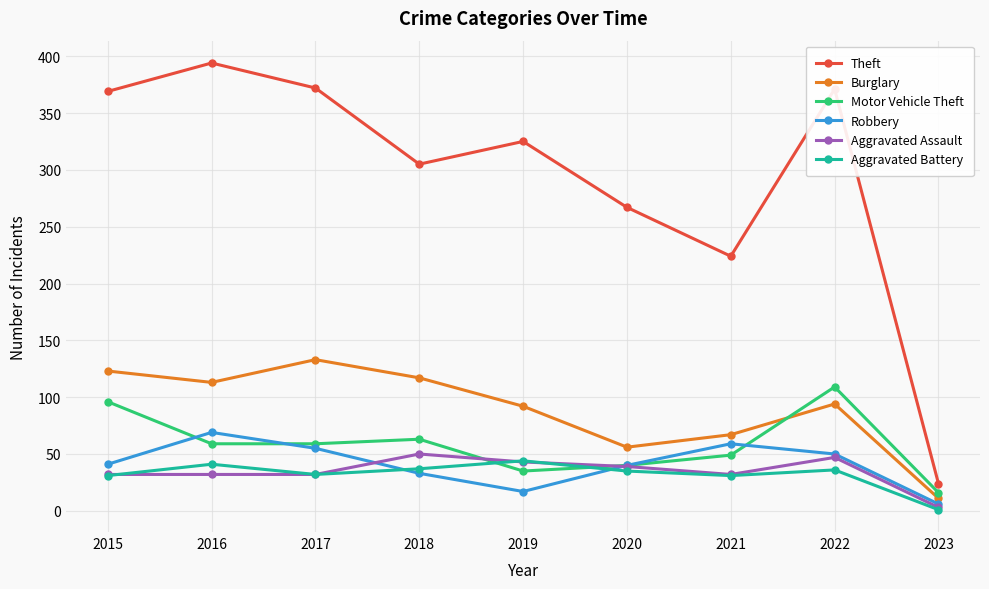

Between 2020 and 2022, which series saw the biggest shift?

Theft